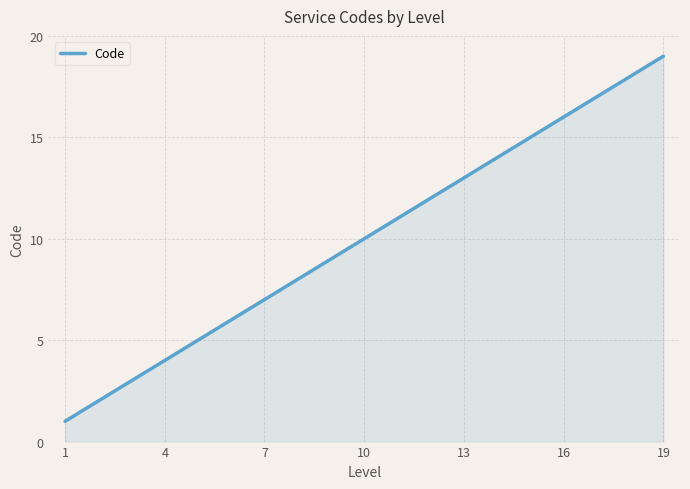

What is the greatest value displayed?

19